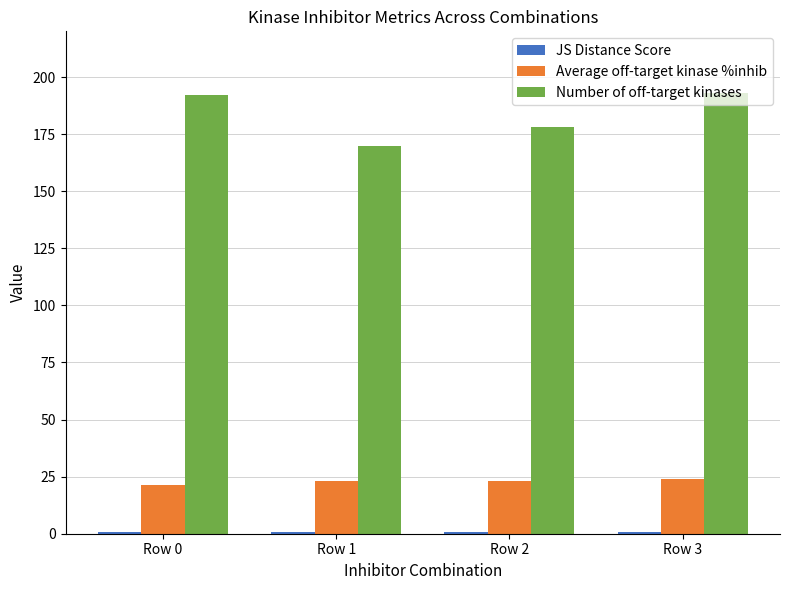

What is the greatest value displayed?

193.0